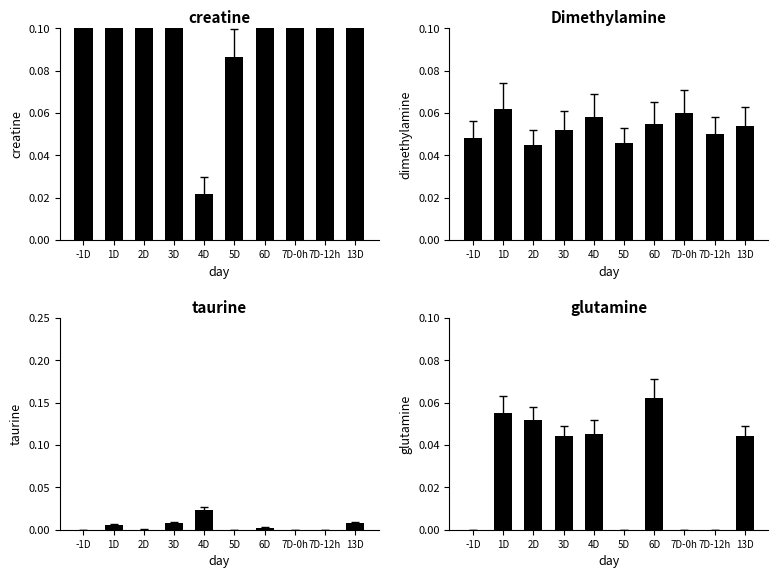

True or false: dimethylamine has a value of 0.1 at 13D.

True